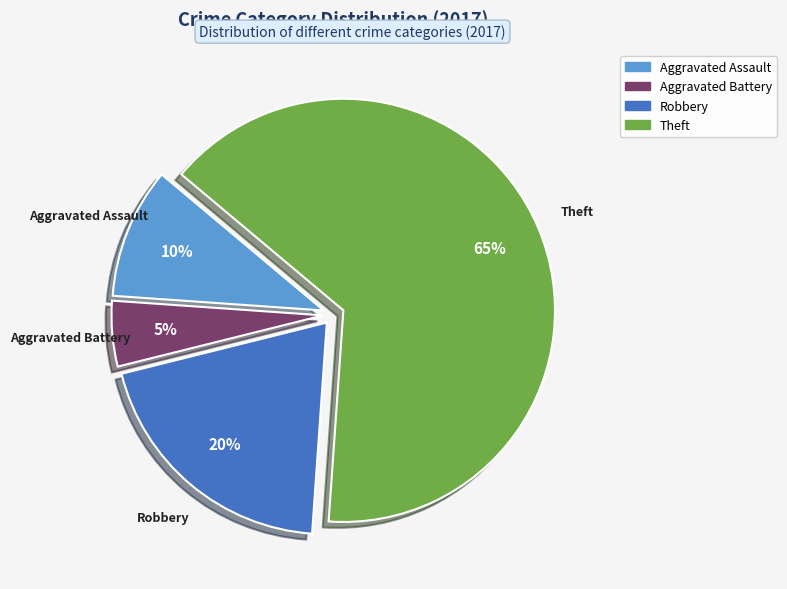

To the nearest percent, what is the average slice percentage?

25%